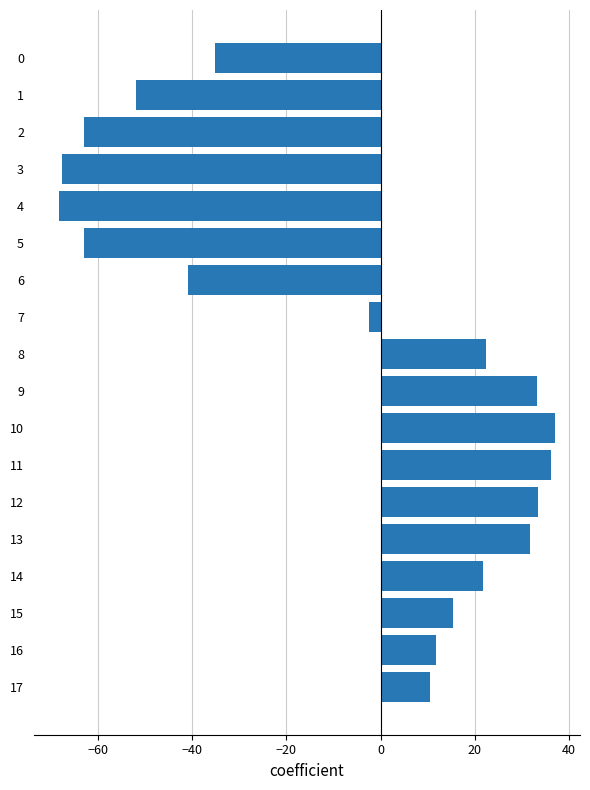

Between 5 and 14, which is larger?

14